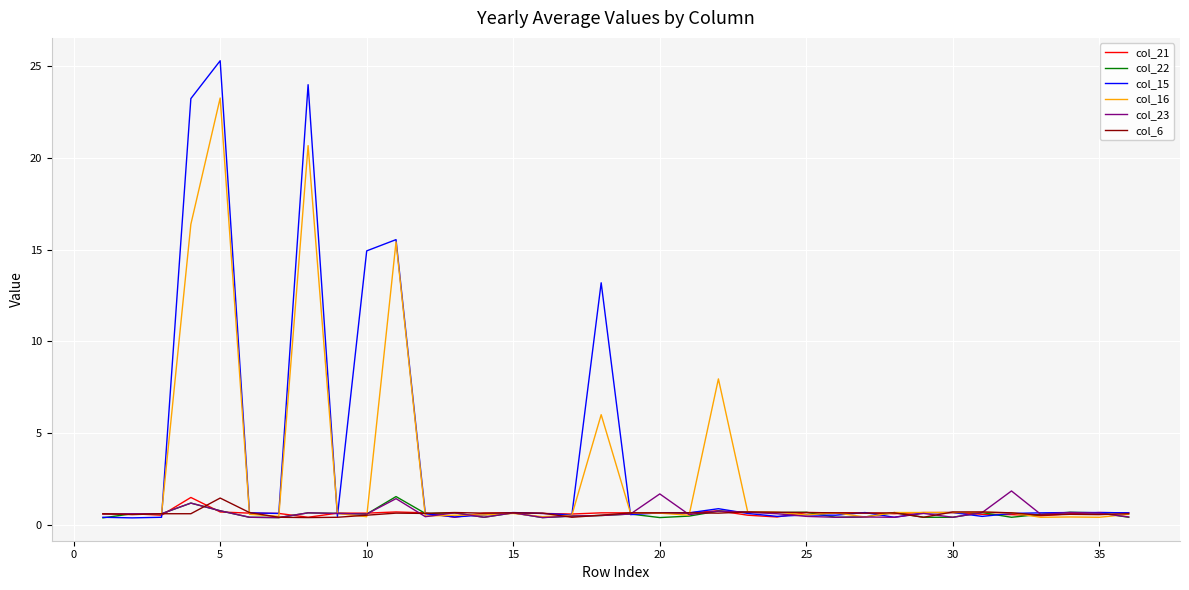

Which series has the largest range (max minus min)?

col_15